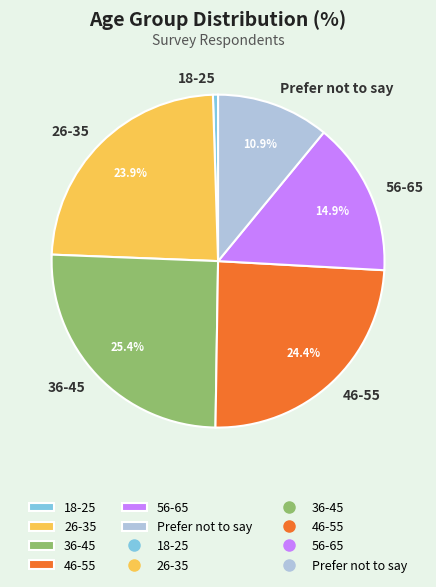

How many slices are in this pie chart?

6